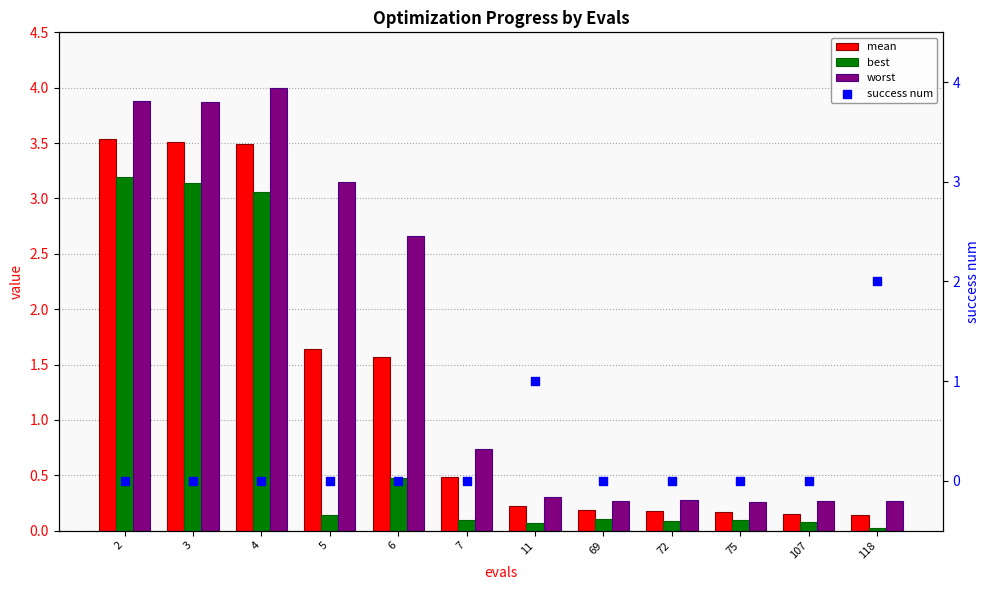

Which series reaches the maximum Y coordinate?

worst